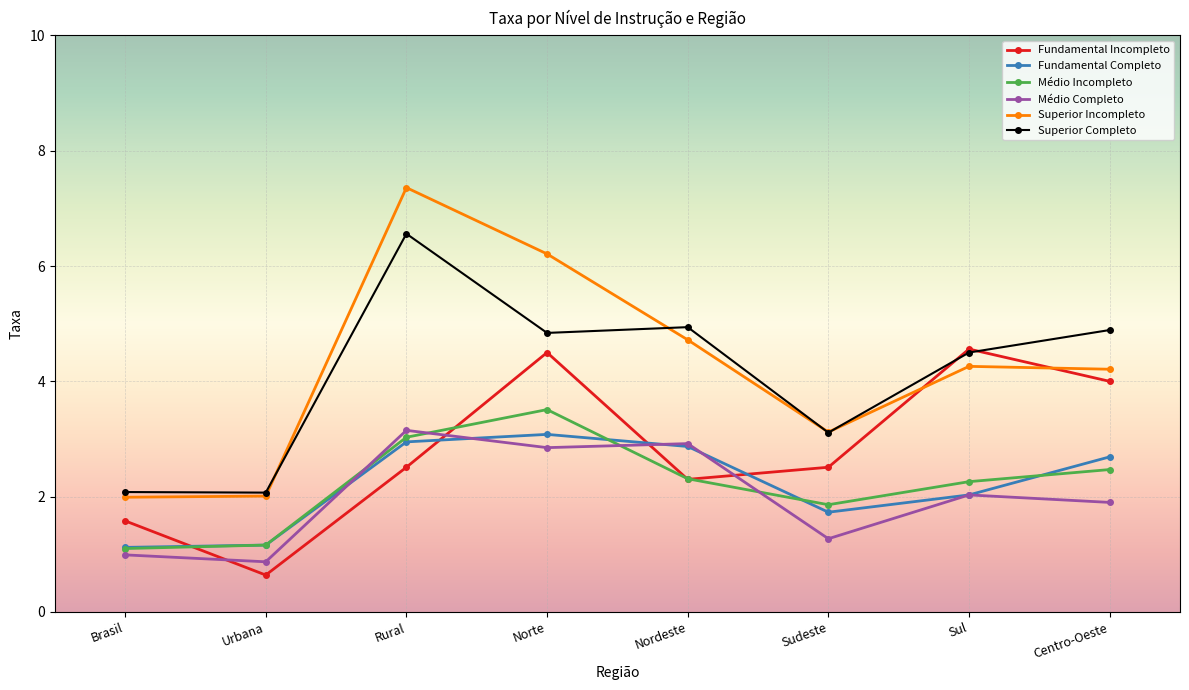

How many data points in Médio Incompleto are above 2?

5